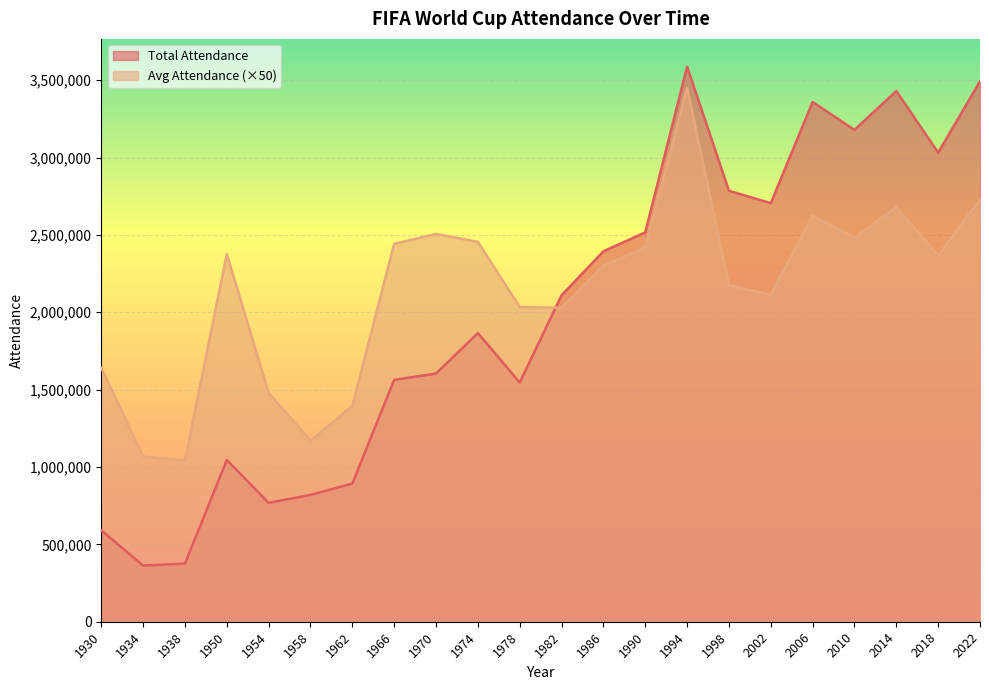

In Avg Attendance, how many points are lower than both neighbors (excluding endpoints)?

6